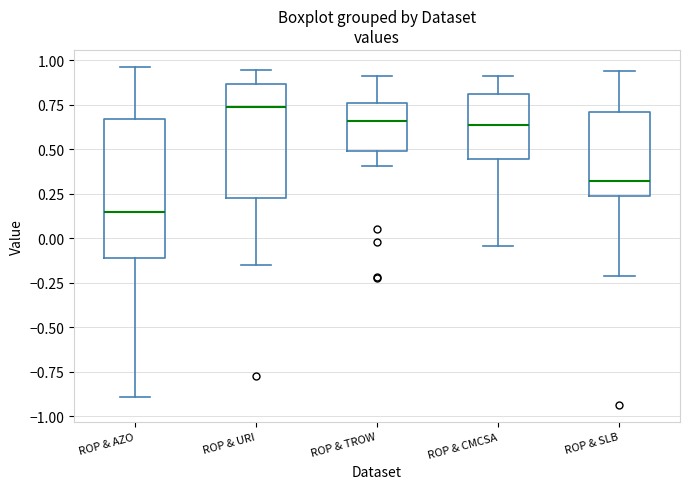

Reading left to right, read every box against the y-axis: the position of its median line, the range the box covers, and the ends of its whiskers. The values are not printed on the chart, so give them approximately, as read against the axis.

ROP & AZO: median 0.15, box -0.10 to 0.65, whiskers -0.90 to 0.95
ROP & URI: median 0.75, box 0.25 to 0.85, whiskers -0.15 to 0.95
ROP & TROW: median 0.65, box 0.50 to 0.75, whiskers 0.40 to 0.90
ROP & CMCSA: median 0.65, box 0.45 to 0.80, whiskers -0.05 to 0.90
ROP & SLB: median 0.30, box 0.25 to 0.70, whiskers -0.20 to 0.95